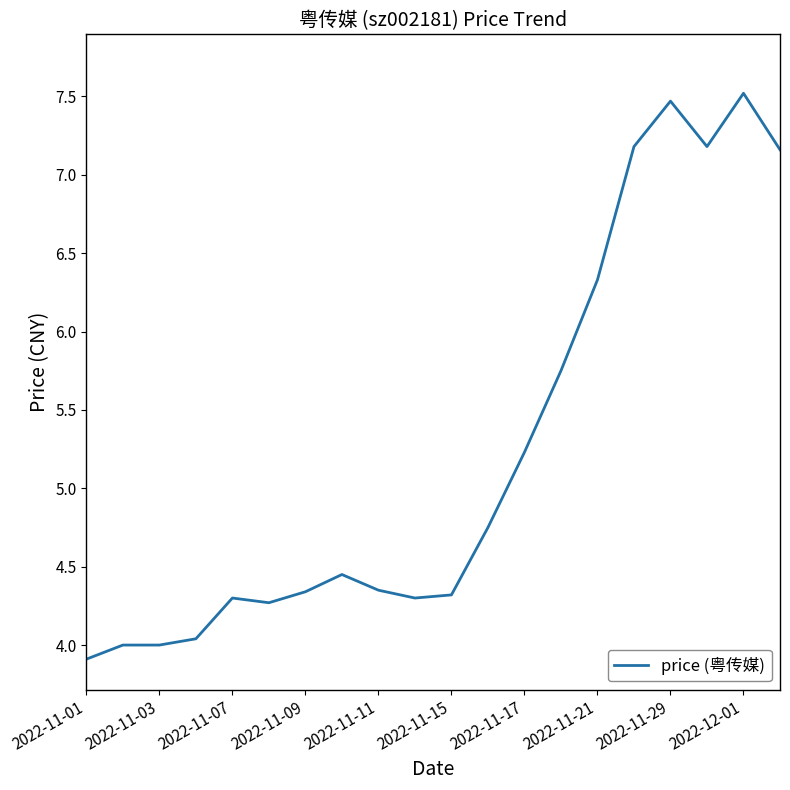

What is the greatest value displayed?

7.5